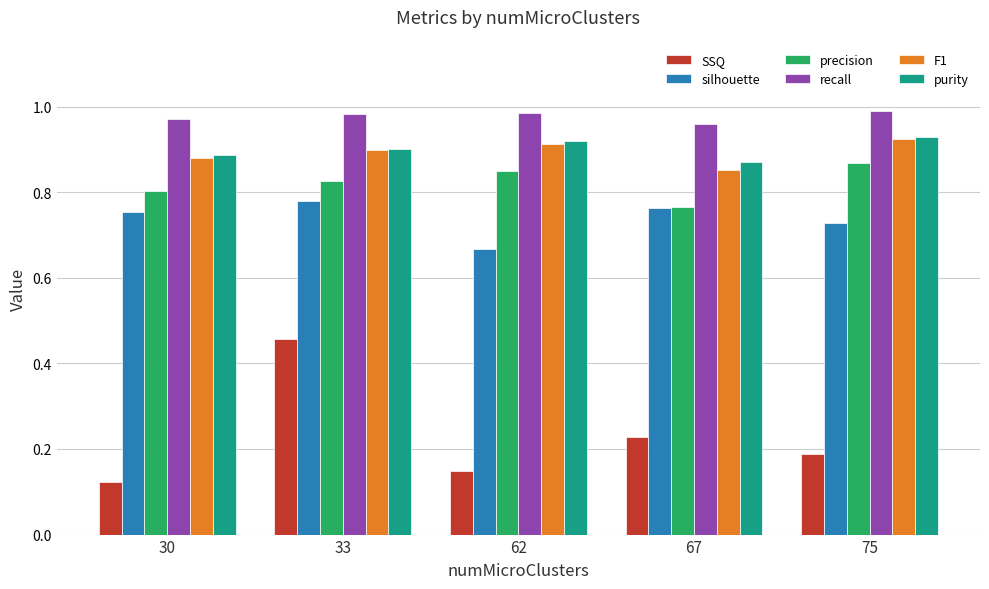

What is the sum of the precision values at 67 and 33?

1.6